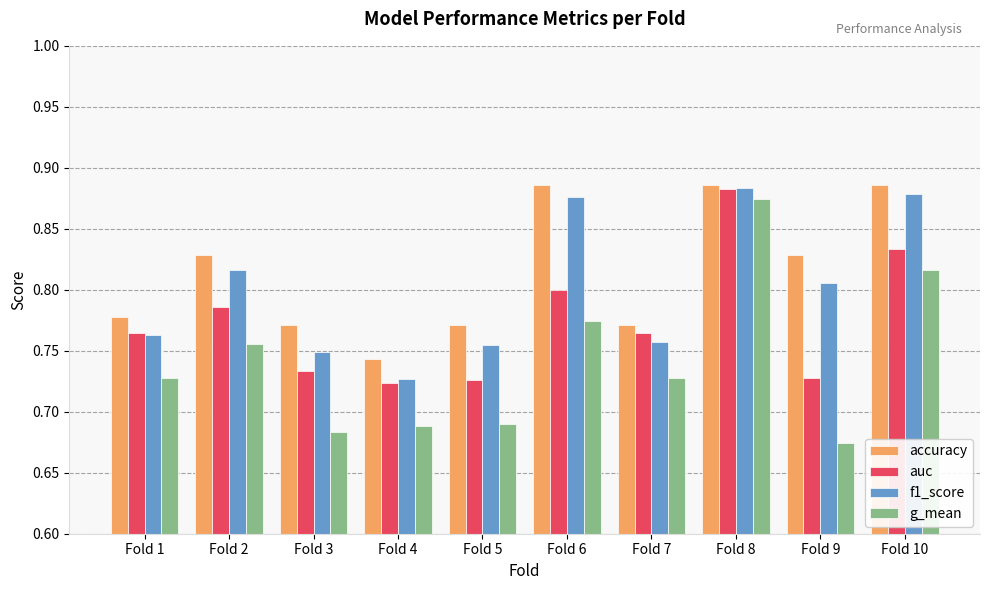

Which category has the lowest value in the g_mean series?

Fold 9